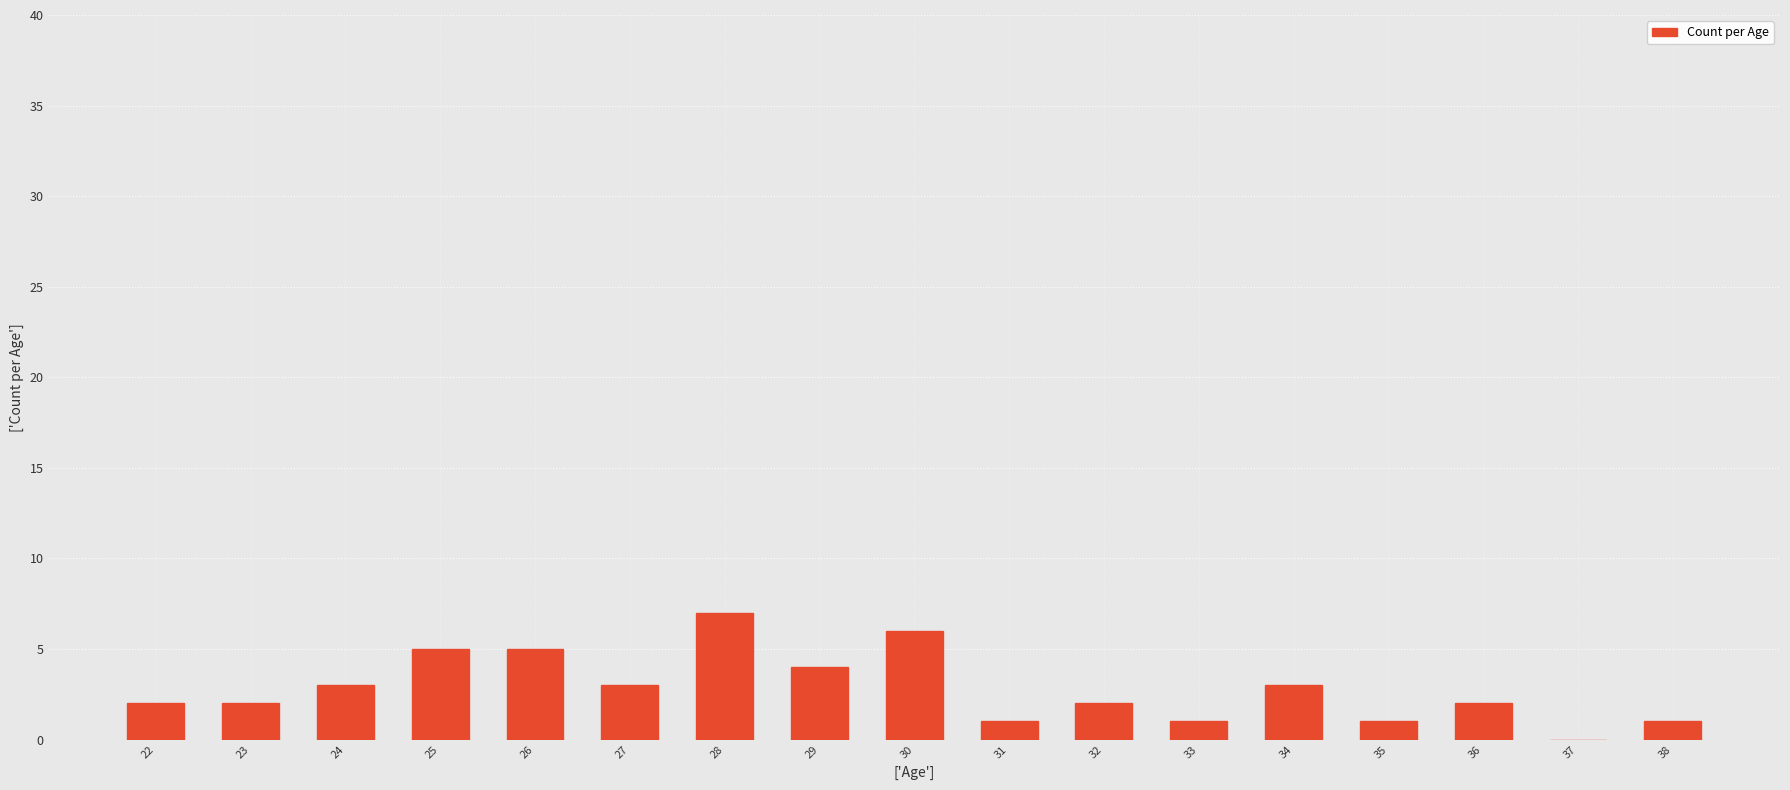

What is the sum of the values at 27 and 34?

6